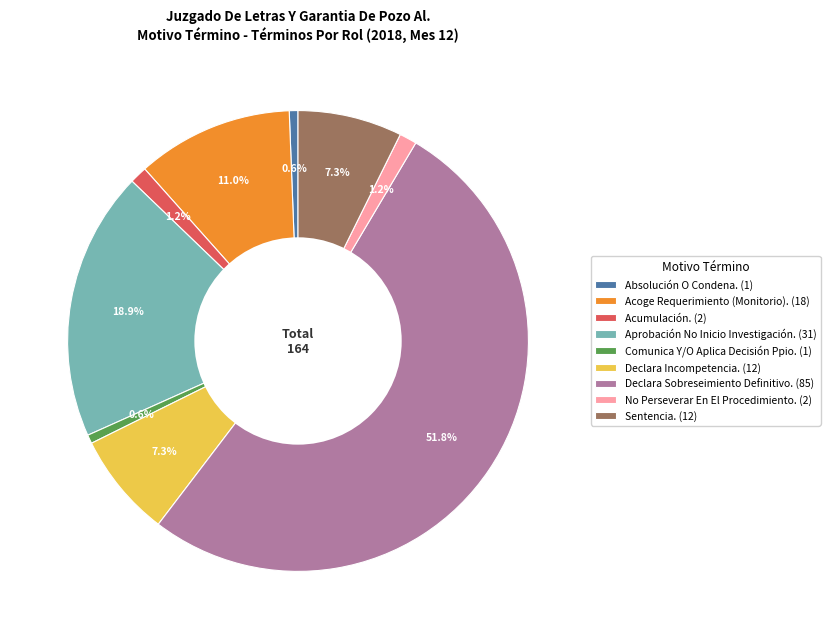

To the nearest percent, what portion does Acoge Requerimiento (Monitorio). represent?

11%